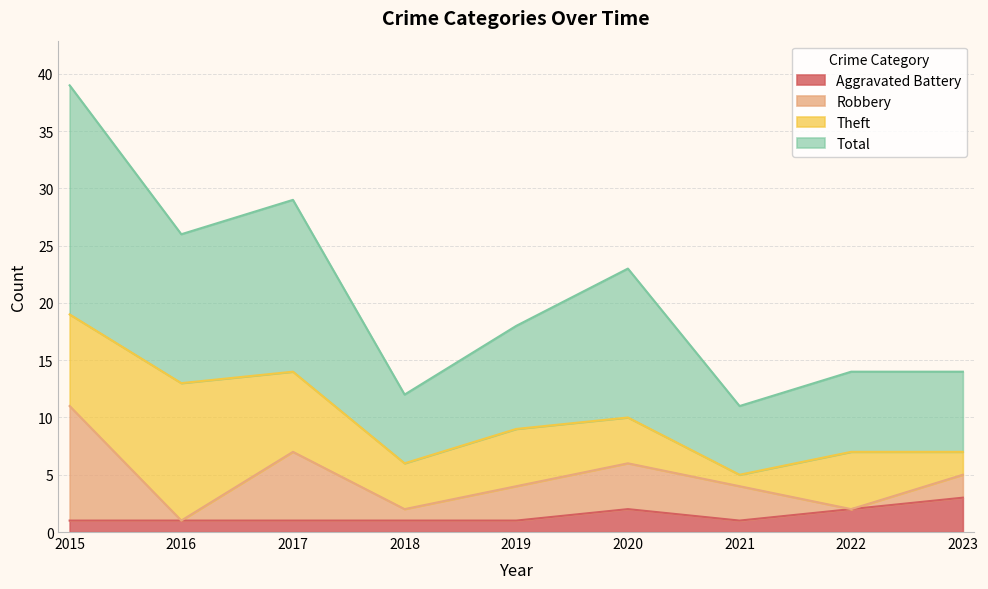

What are all the series names shown in the legend?

Aggravated Battery, Robbery, Theft, Total